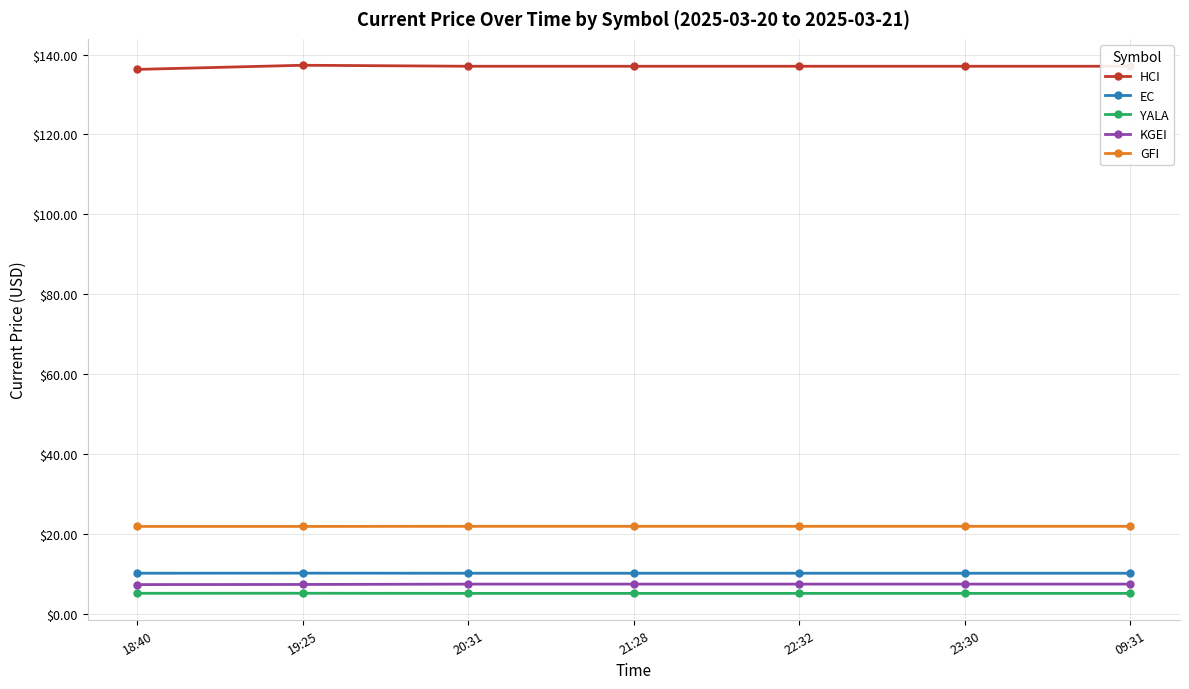

What is the difference between the maximum and minimum values in the KGEI series?

0.1